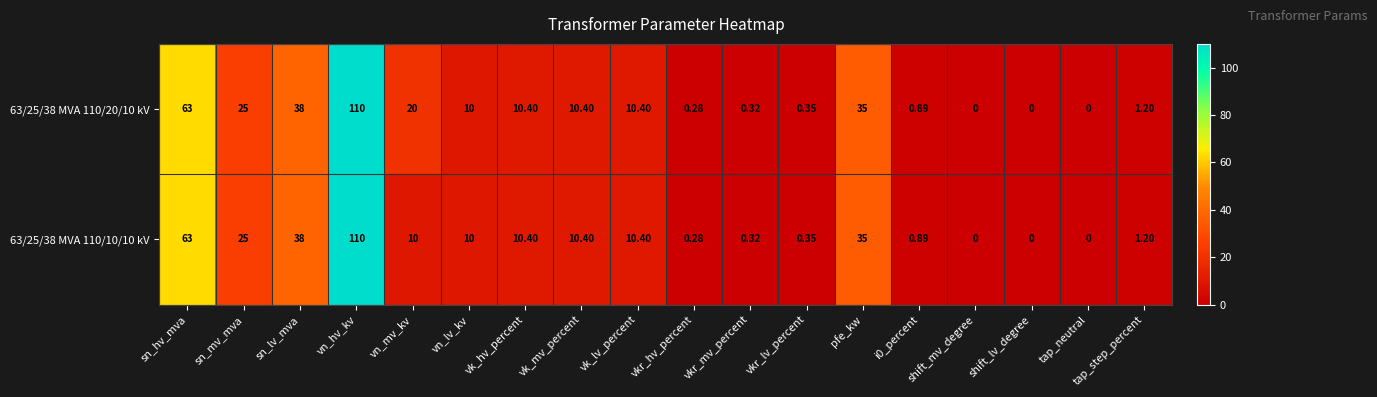

At which category is the sum across all series the highest?

vn_hv_kv